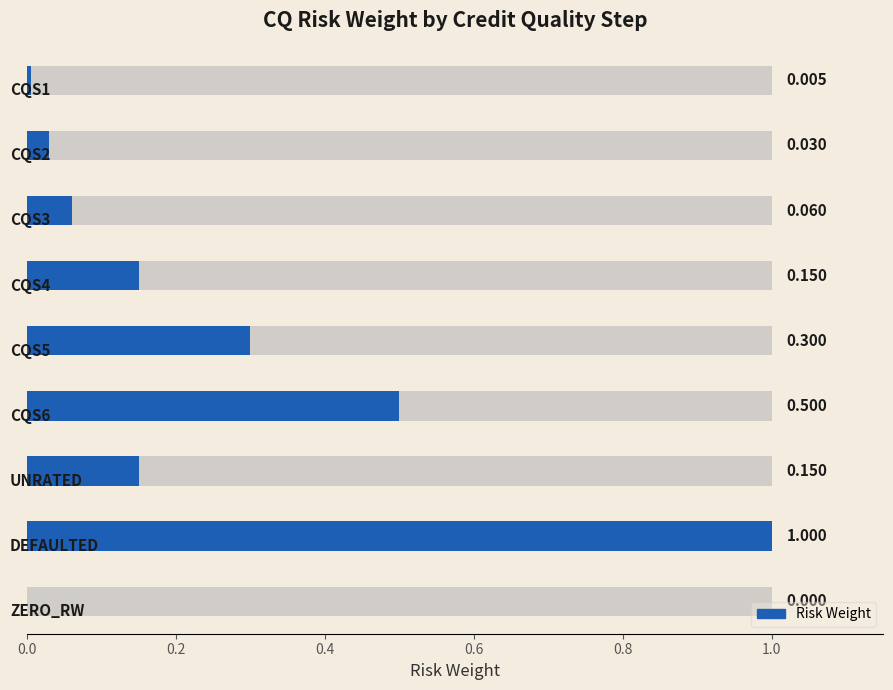

What is the difference between the second highest and second lowest values?

0.5